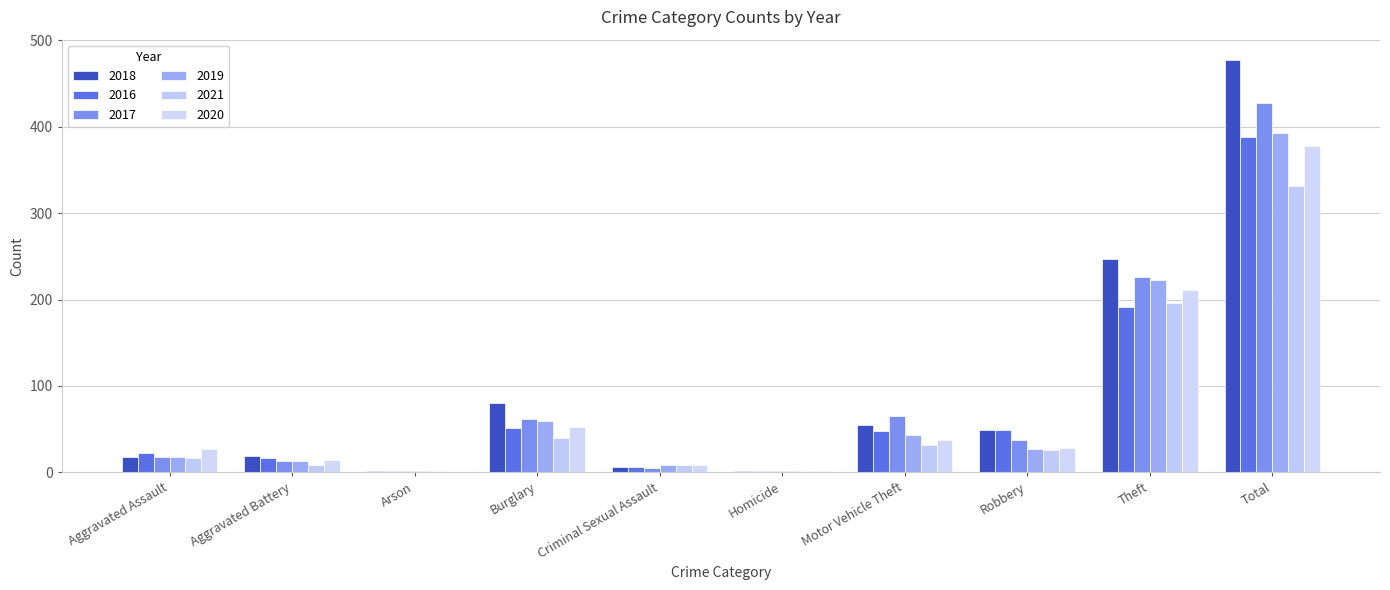

What is the spread (max minus min) of values at Criminal Sexual Assault?

4